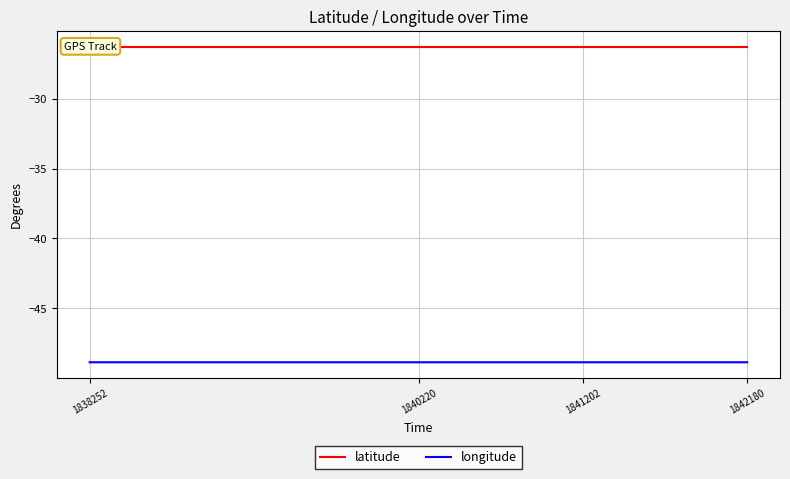

What is the sum of the longitude values at 1841202 and 1842180?

-97.7